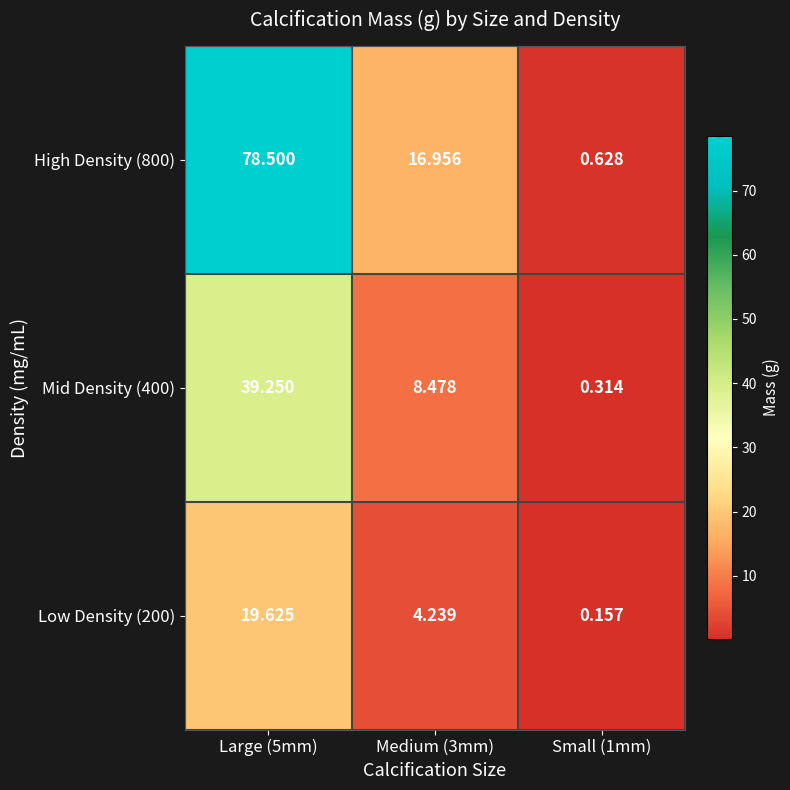

What is the total value across all series at Small (1mm)?

1.1